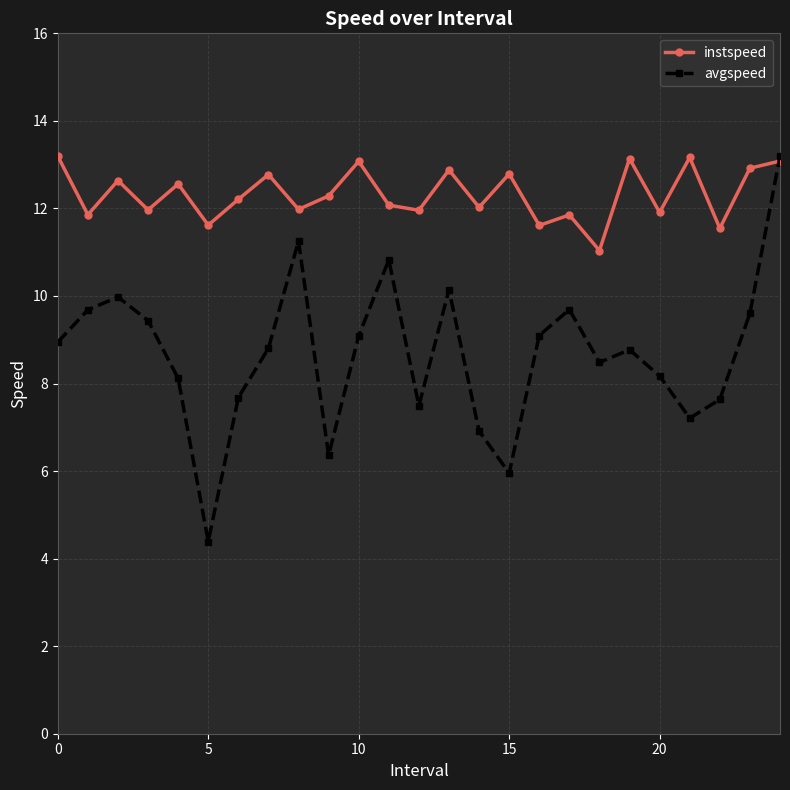

Which series has the widest spread of values?

avgspeed